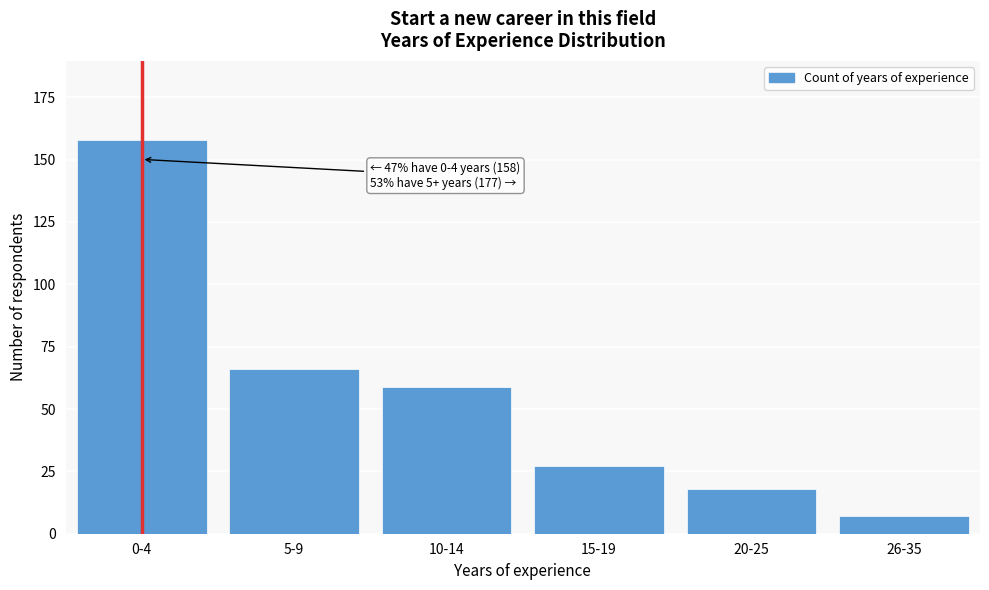

Reading left to right, list all the values displayed in this chart.

158	66	59	27	18	7